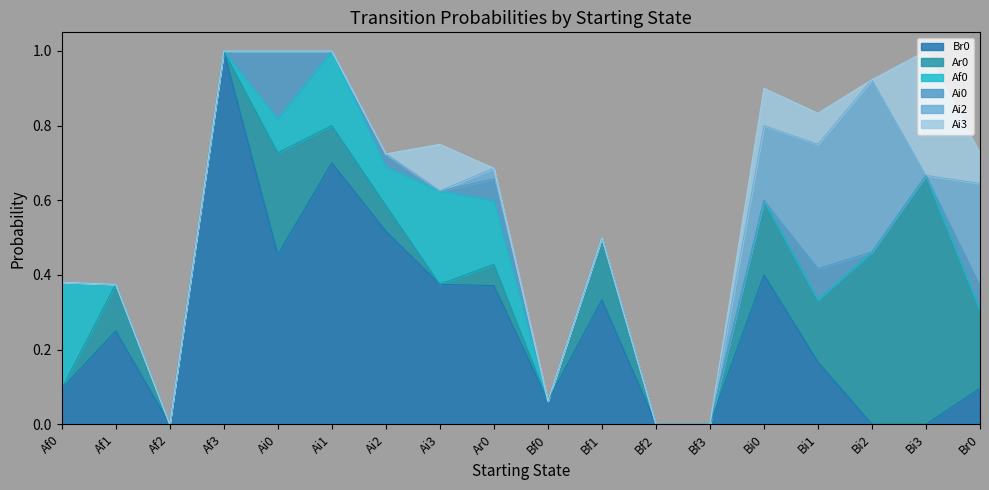

What is the label of the 17th point from the right?

Af1